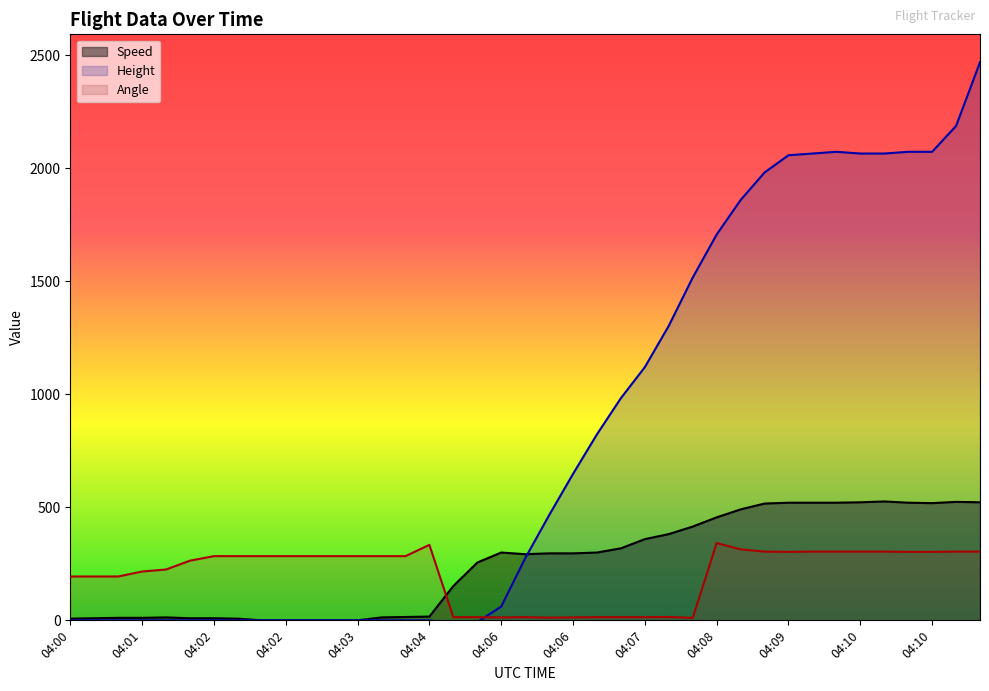

Reading left to right, extract all data points from this chart.

Speed: 7.4	9.3	11.1	11.1	13.0	9.3	9.3	7.4	0.0	0.0	0.0	0.0	0.0	13.0	14.8	16.7	151.9	255.6	300.0	292.6	296.3	296.3	300.0	318.5	359.3	381.5	414.8	455.6	490.8	516.7	520.4	520.4	520.4	522.3	526.0	520.4	518.6	524.1	522.3
Height: 0.0	0.0	0.0	0.0	0.0	0.0	0.0	0.0	0.0	0.0	0.0	0.0	0.0	0.0	0.0	0.0	-15.2	-7.6	61.0	274.3	464.8	647.7	823.0	983.0	1120.1	1303.0	1516.4	1706.9	1859.3	1981.2	2057.4	2065.0	2072.6	2065.0	2065.0	2072.6	2072.6	2186.9	2468.9
Angle: 194.0	194.0	194.0	216.0	225.0	264.0	284.0	284.0	284.0	284.0	284.0	284.0	284.0	284.0	284.0	334.0	14.0	14.0	13.0	14.0	12.0	13.0	14.0	14.0	14.0	15.0	11.0	342.0	314.0	304.0	303.0	304.0	304.0	304.0	304.0	303.0	303.0	304.0	304.0